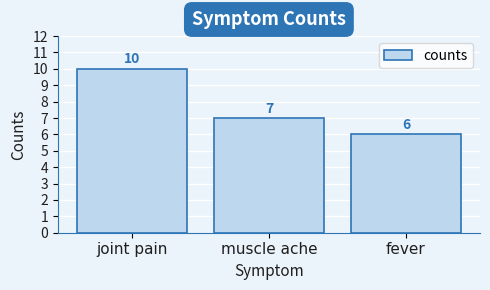

What is the label of the 2nd bar from the left?

muscle ache